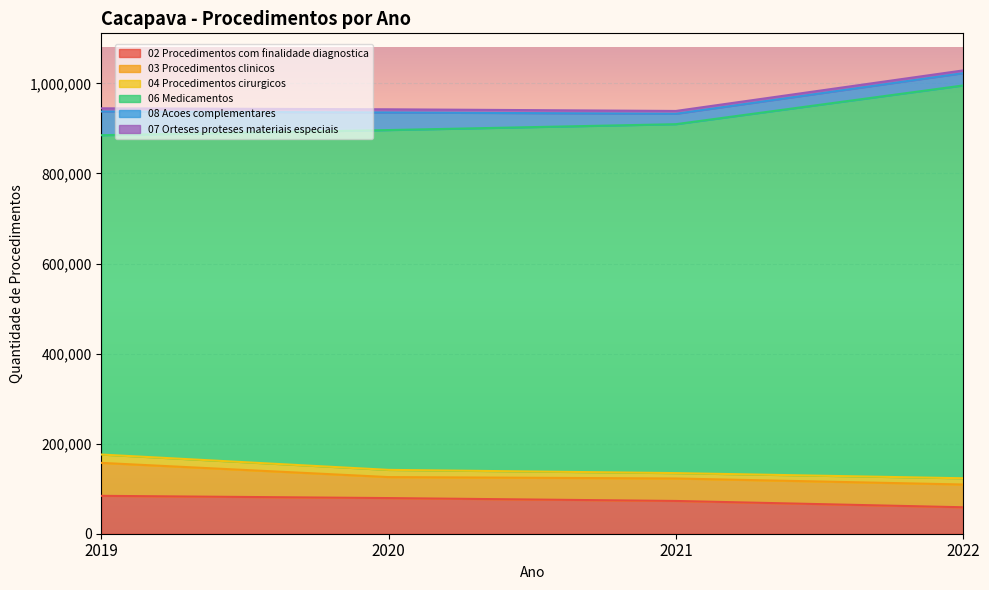

The value of 03 Procedimentos clinicos at 2019 is 73194. True or false?

True